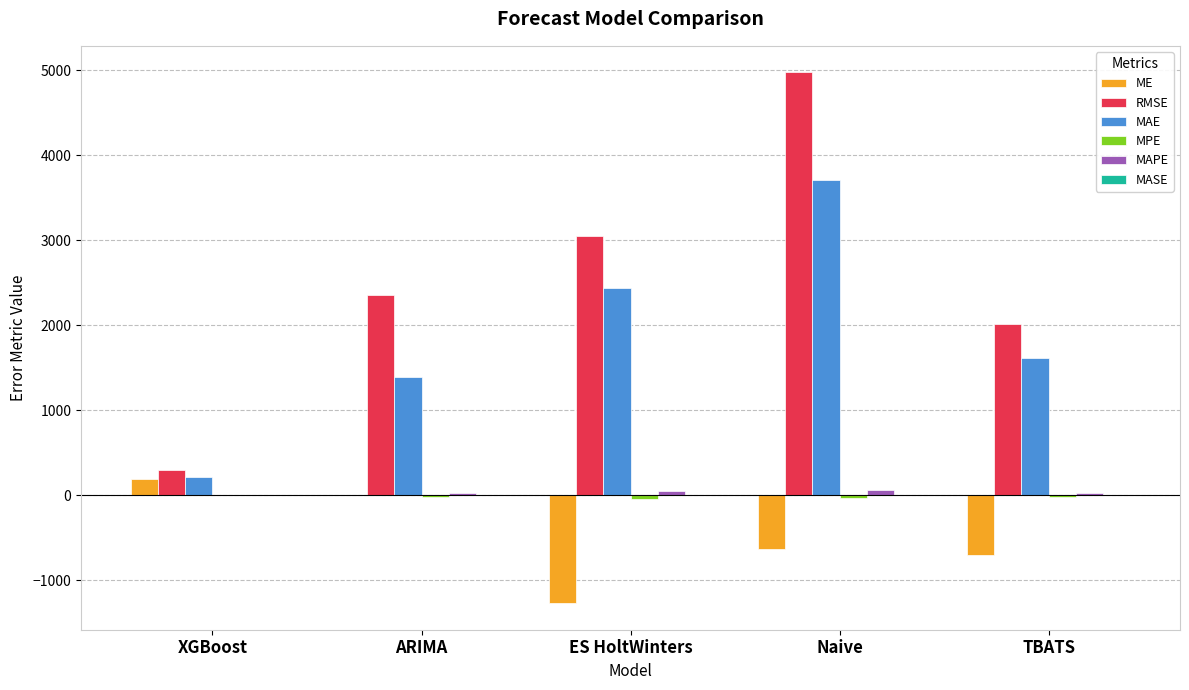

How many distinct data groups are displayed?

6